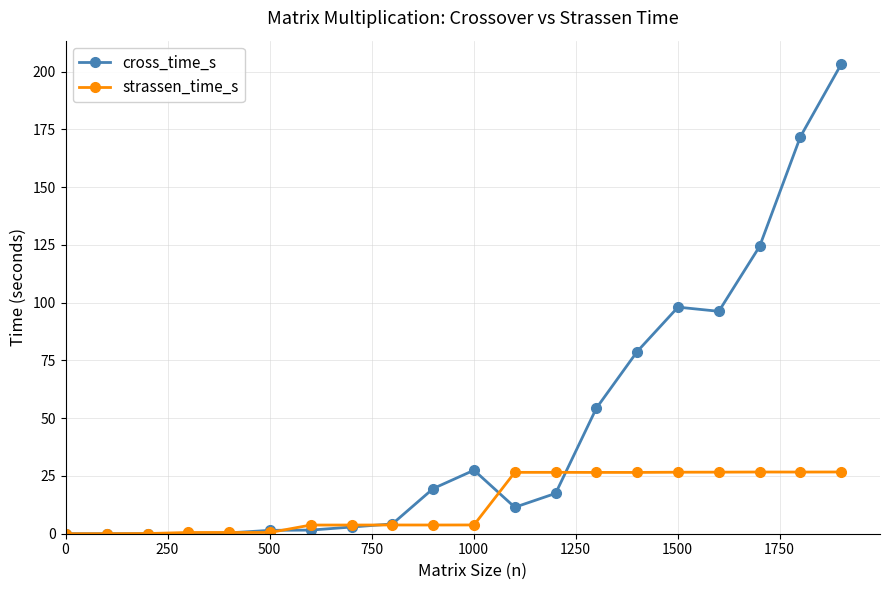

True or false: strassen_time_s and cross_time_s intersect in this chart.

True